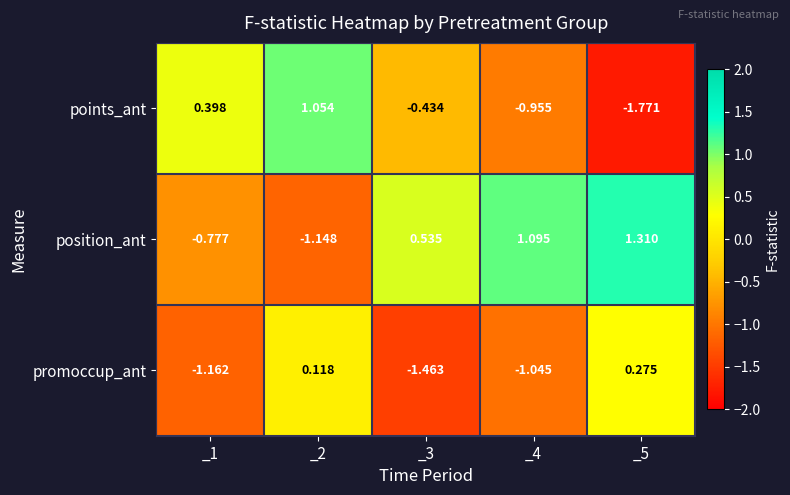

Which series has the largest total across all categories?

position_ant